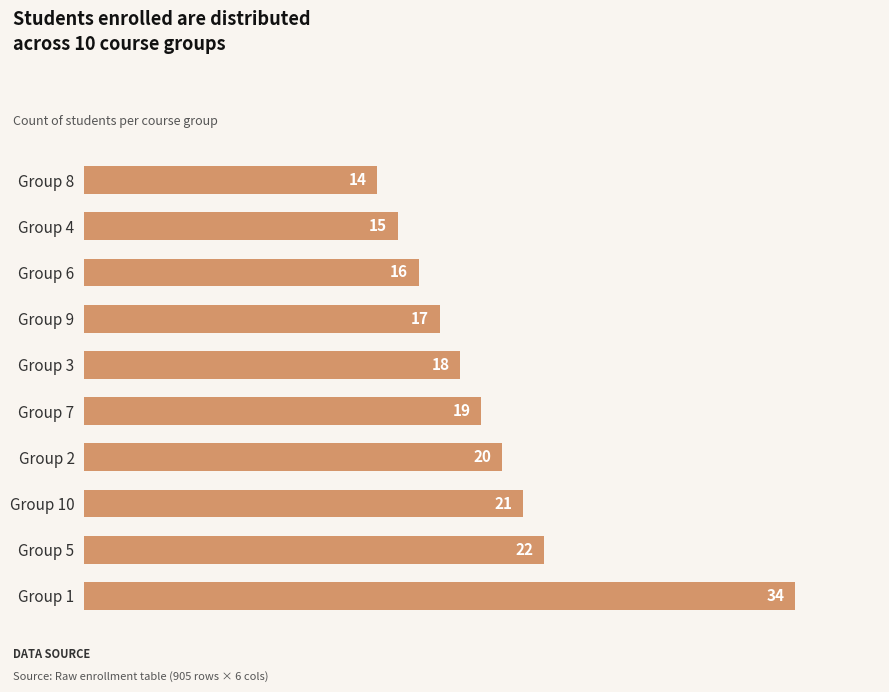

Rank the categories by value from highest to lowest.

Group 1, Group 5, Group 10, Group 2, Group 7, Group 3, Group 9, Group 6, Group 4, Group 8